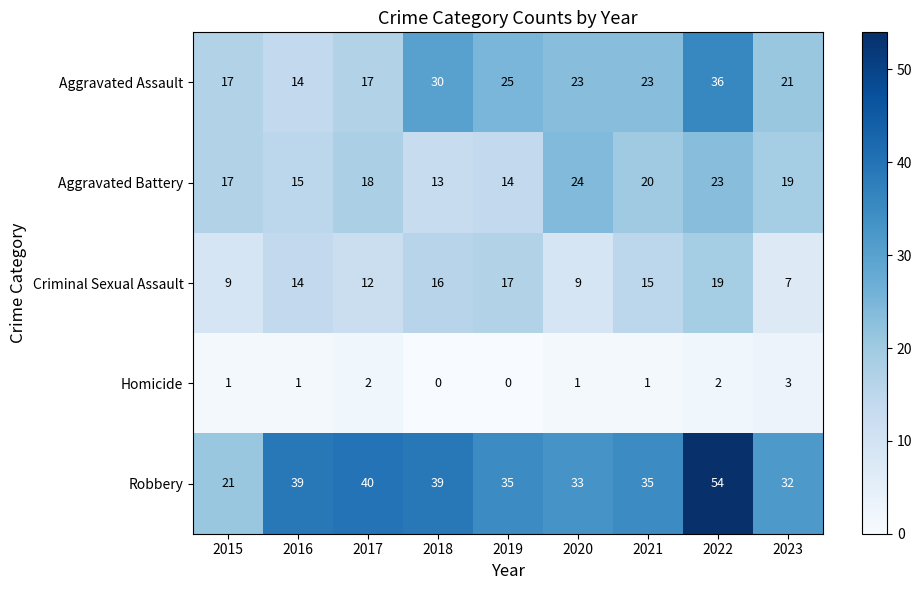

At how many categories does at least one series exceed 5?

9